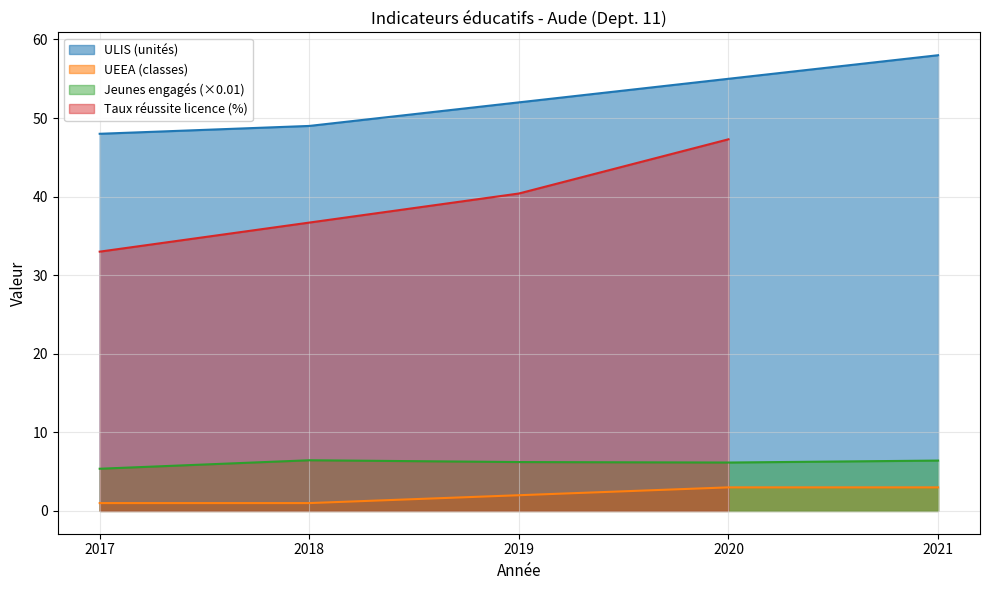

Rank the categories by ULIS (unités) value from lowest to highest.

2017, 2018, 2019, 2020, 2021